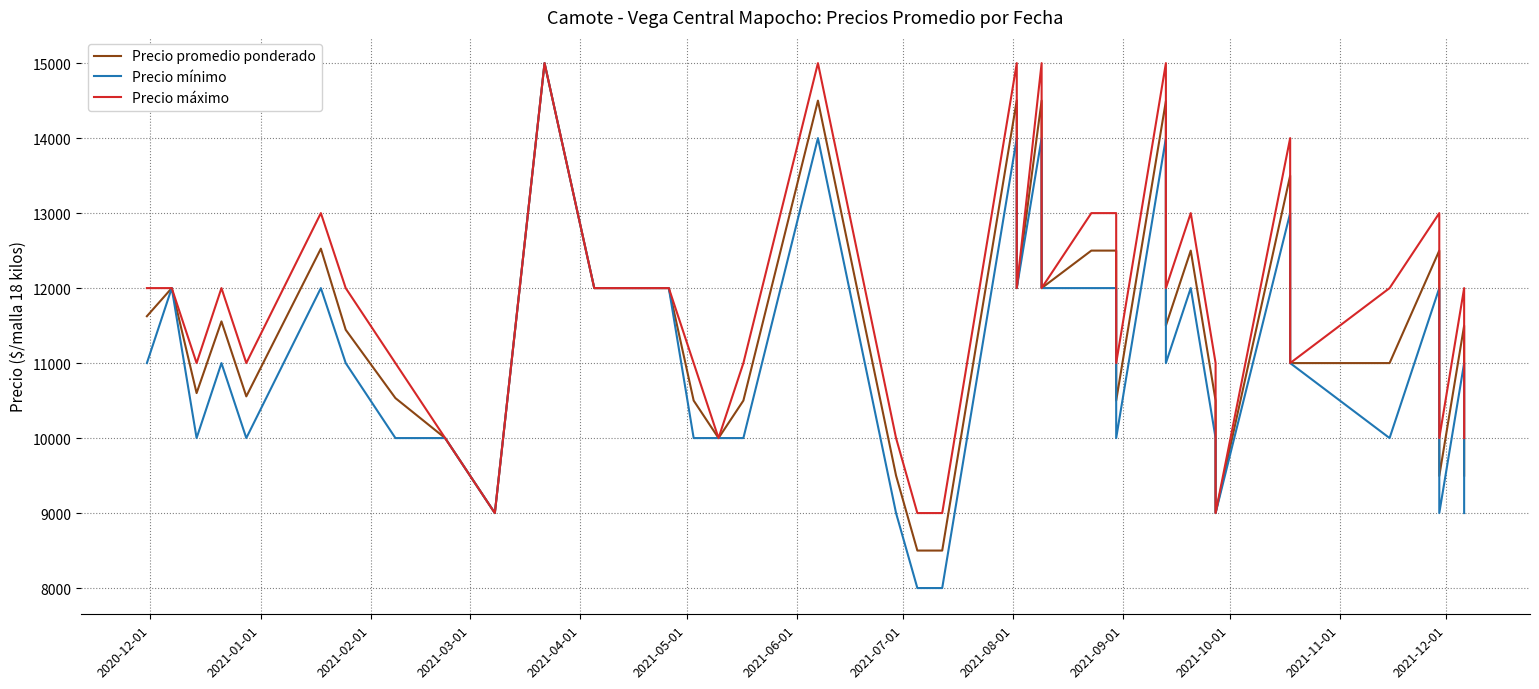

How many data points in Precio máximo are above 12000?

11